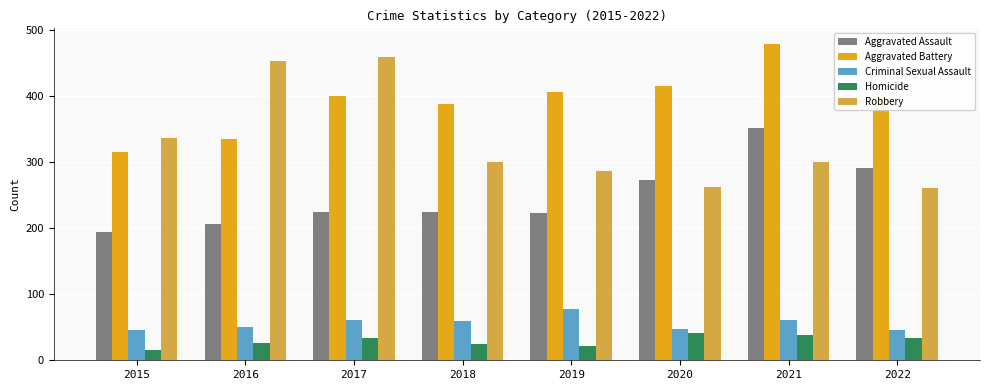

What is the approximate value of Aggravated Assault at 2020, to the nearest 50?

250